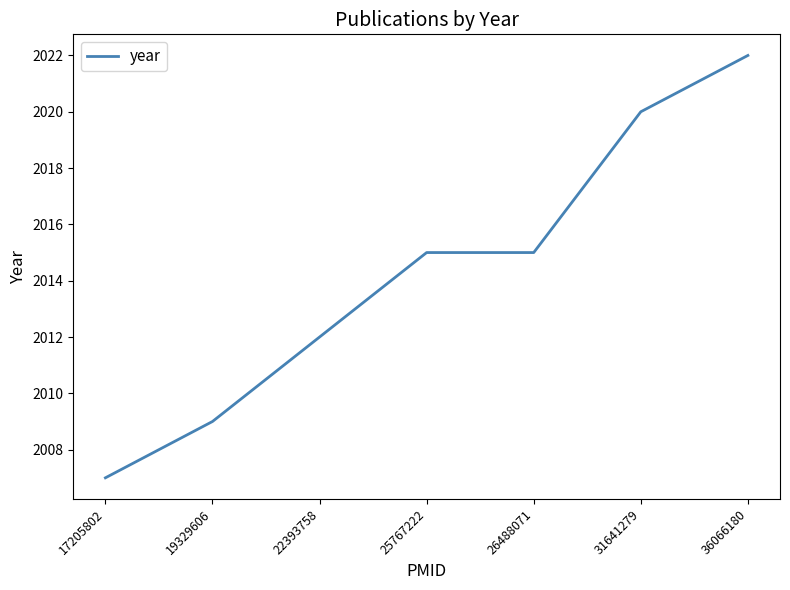

True or false: the data has more than 1 interior local peaks.

False